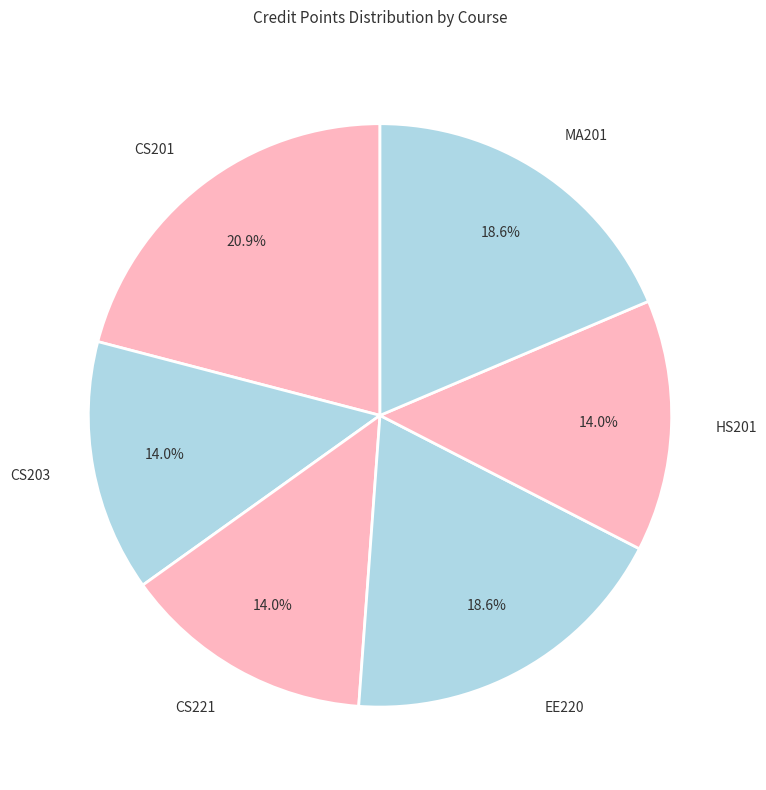

What is the ratio of the value at CS203 to the value at HS201?

1.0